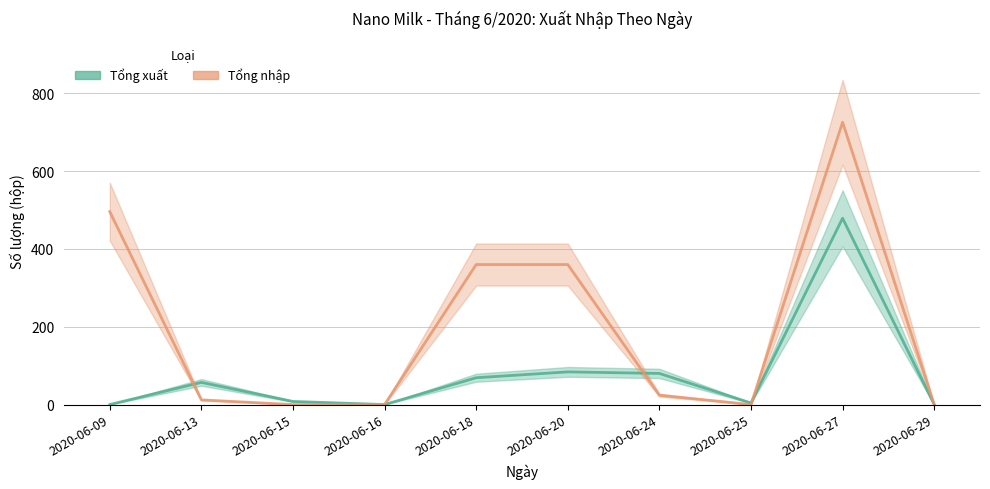

At which category does the chart reach its minimum across all series?

2020-06-09